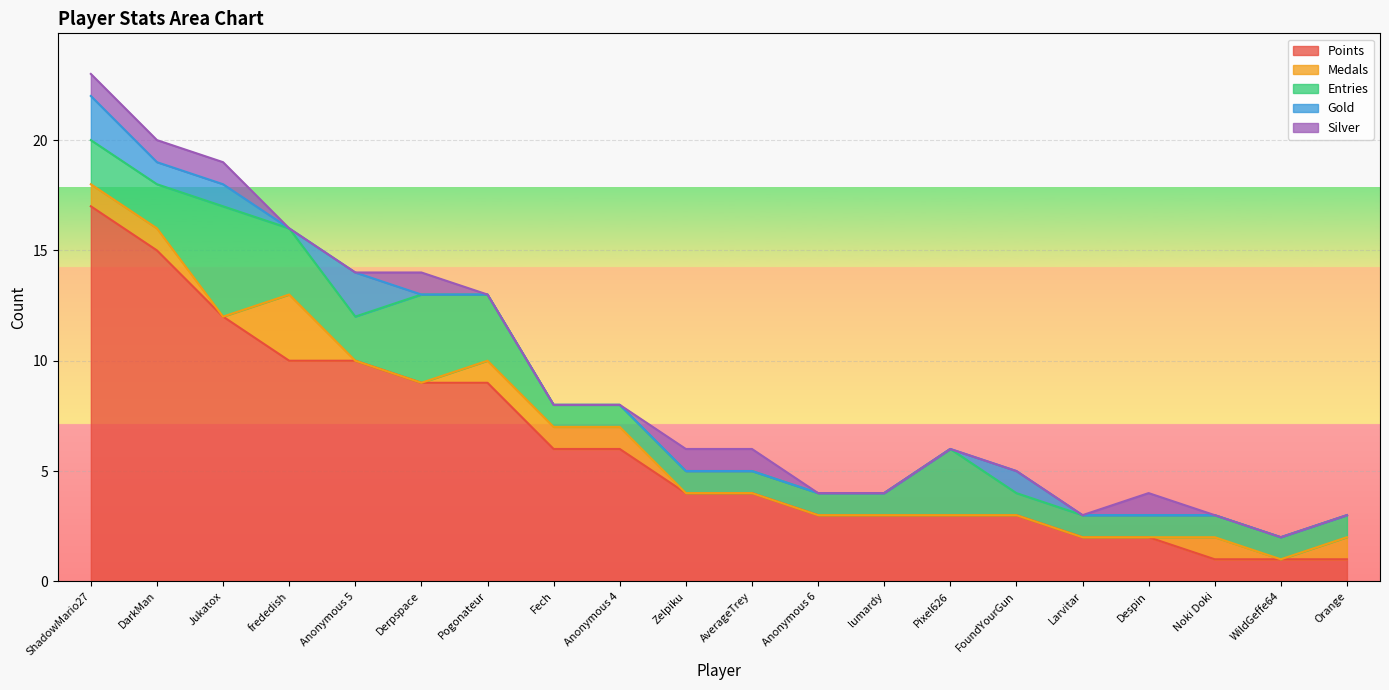

Rank the categories by Medals value from lowest to highest.

Jukatox, Anonymous 5, Derpspace, Zelpiku, AverageTrey, Anonymous 6, lumardy, Pixel626, FoundYourGun, Larvitar, Despin, WildGeffe64, ShadowMario27, DarkMan, Pogonateur, Fech, Anonymous 4, Noki Doki, Orange, frededish